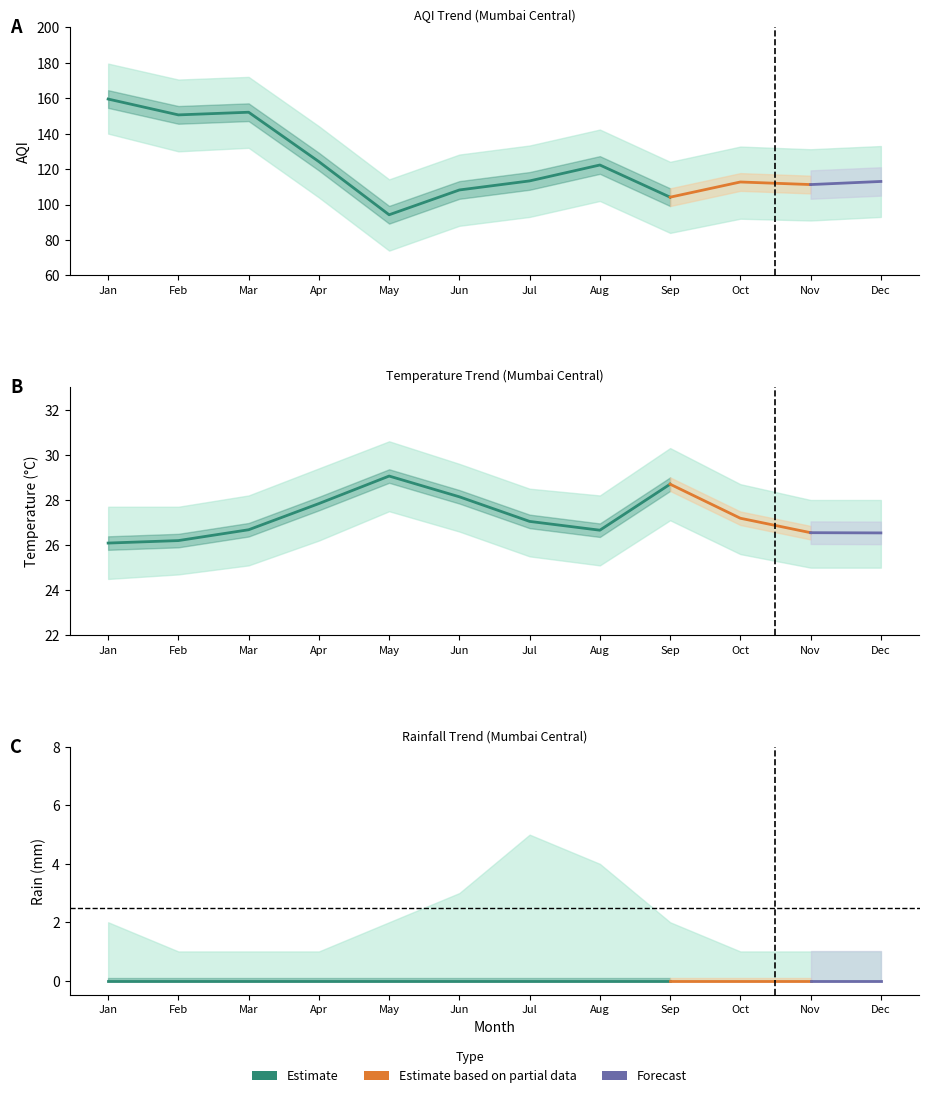

List the series in order of their peak value, highest first.

AQI, TEMP_C, RAIN_MM